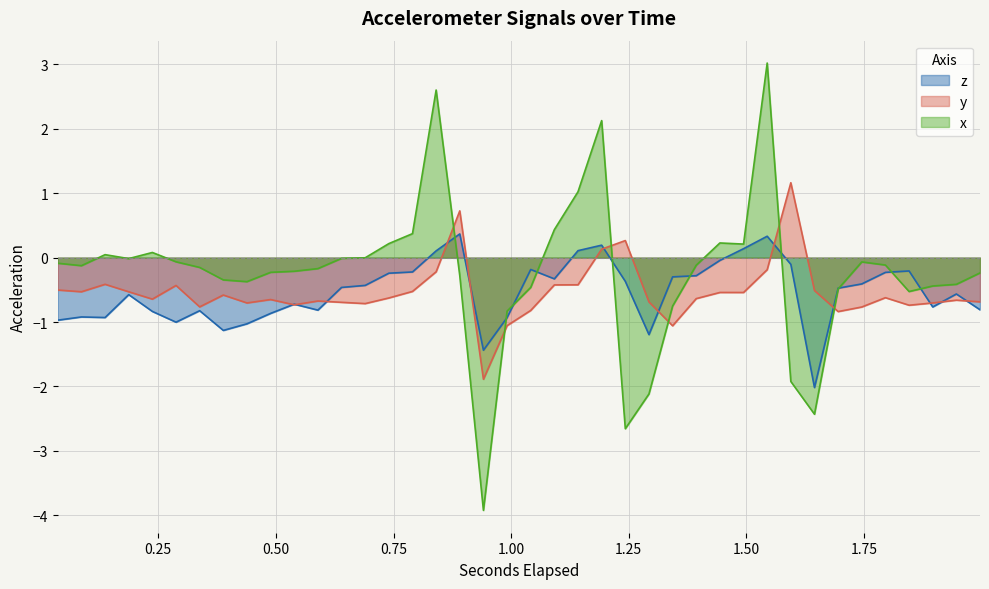

Which series has the widest spread of values?

x